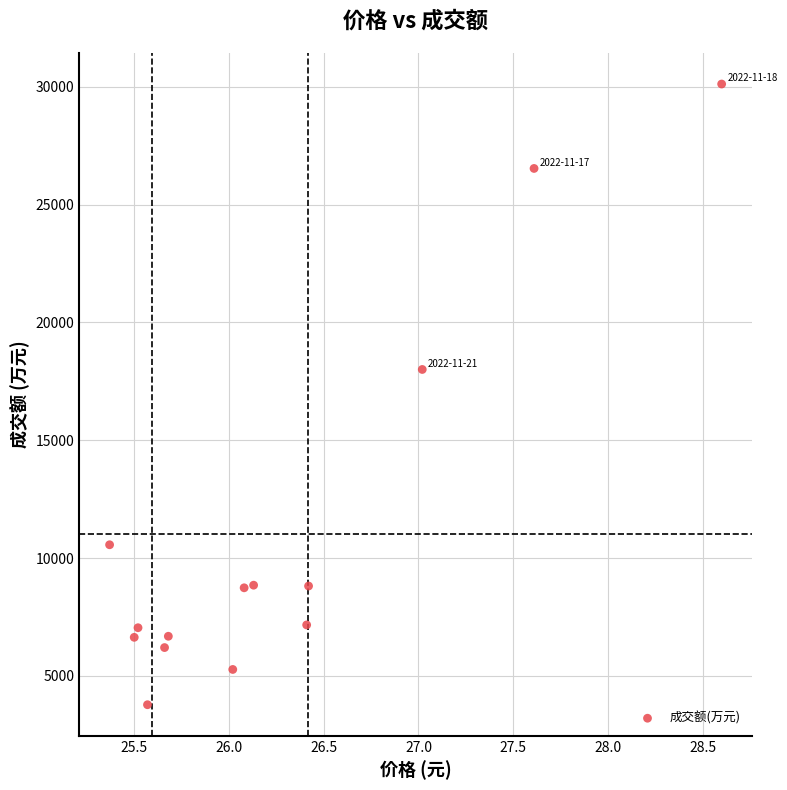

What Y value in the scatter plot is closest to 16946?

18004